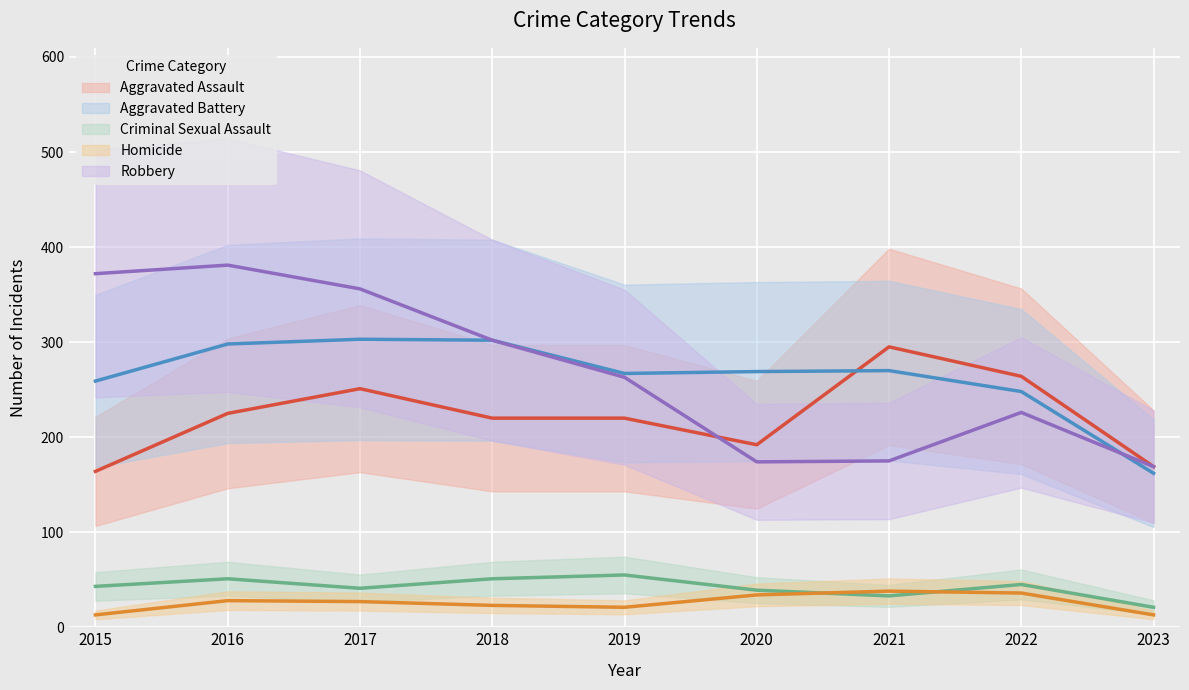

How many categories are shown in the chart?

9